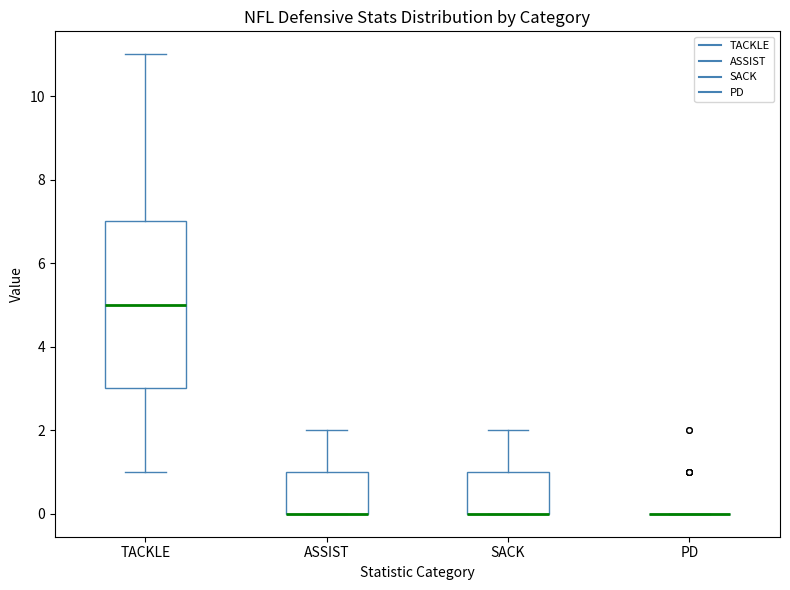

Reading left to right, read every box against the y-axis: the position of its median line, the range the box covers, and the ends of its whiskers. The values are not printed on the chart, so give them approximately, as read against the axis.

TACKLE: median 5, box 3 to 7, whiskers 1 to 11
ASSIST: median 0 (drawn on the box's lower edge), box 0 to 1, whiskers 0 to 2
SACK: median 0 (drawn on the box's lower edge), box 0 to 1, whiskers 0 to 2
PD: box collapsed to a line at 0, whiskers 0 to 0